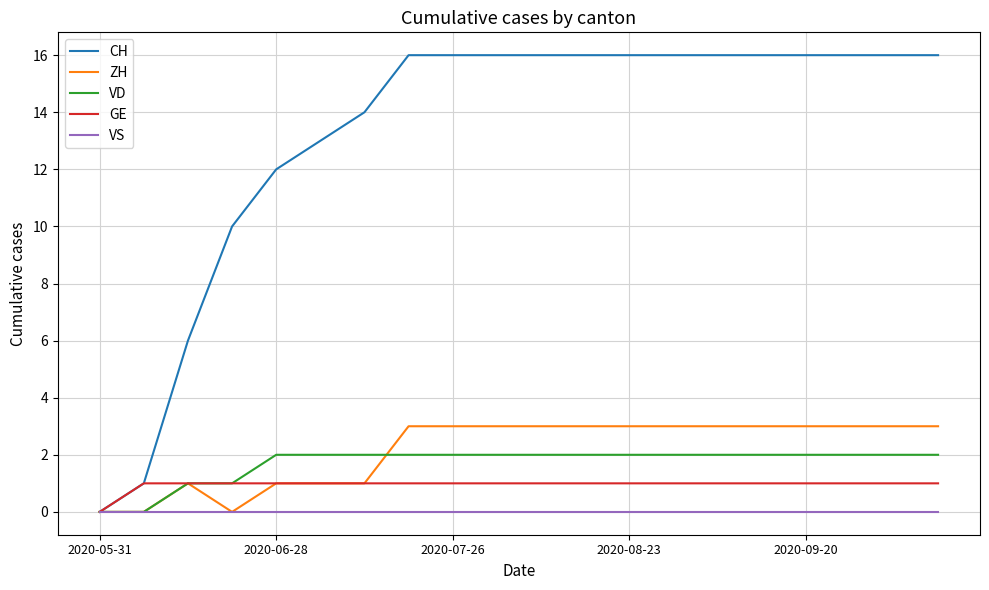

Which series has the widest spread of values?

CH